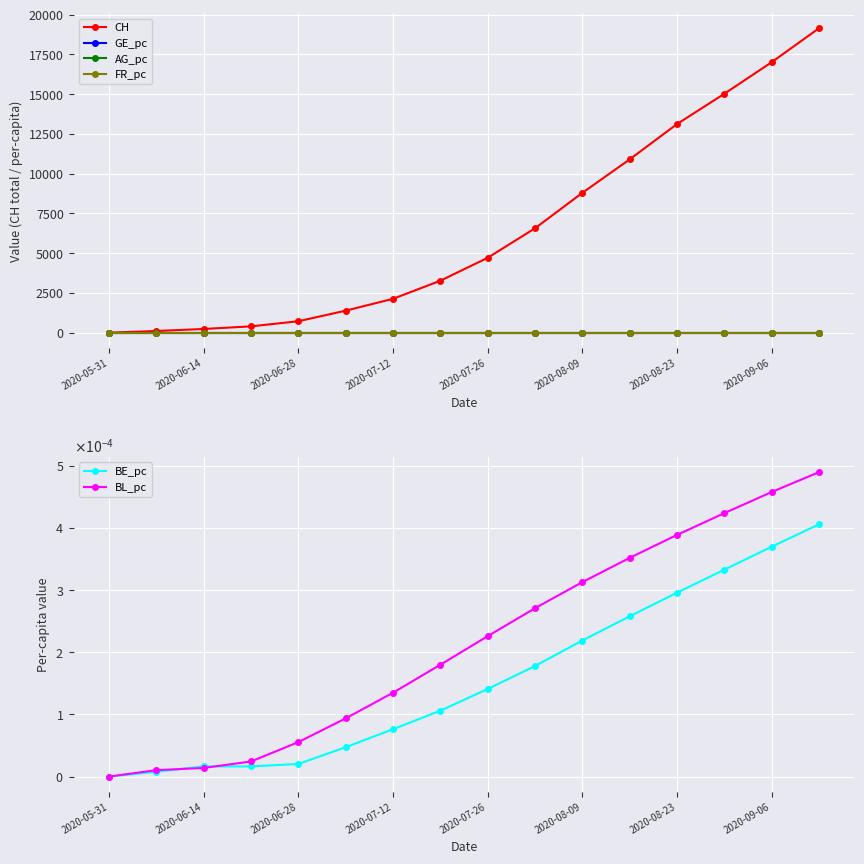

True or false: AG_pc and FR_pc cross at least once.

False